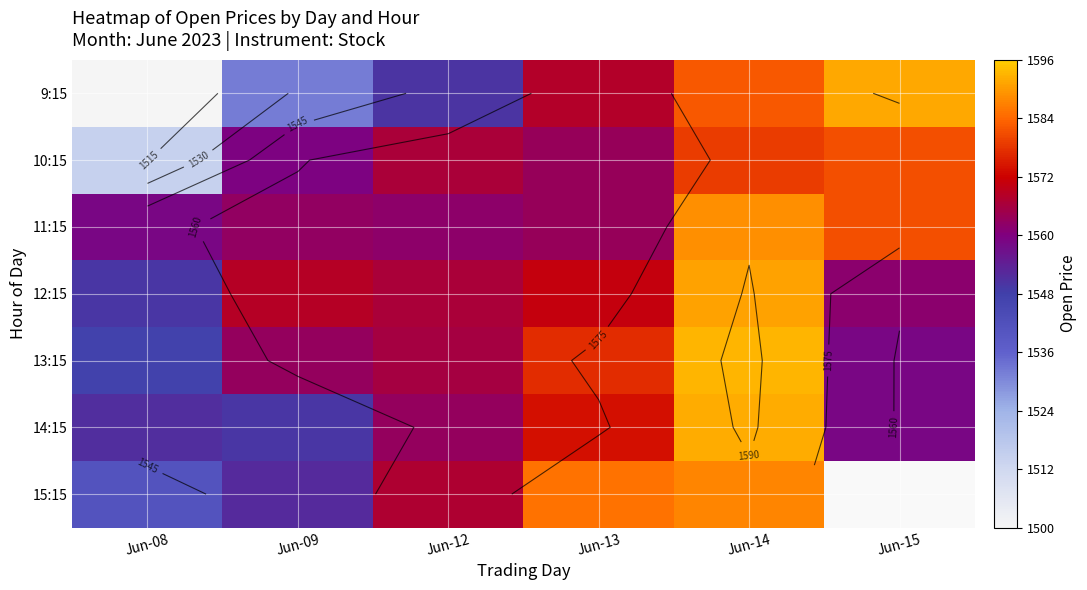

Read the 10:15 value at Jun-09.

1559.4